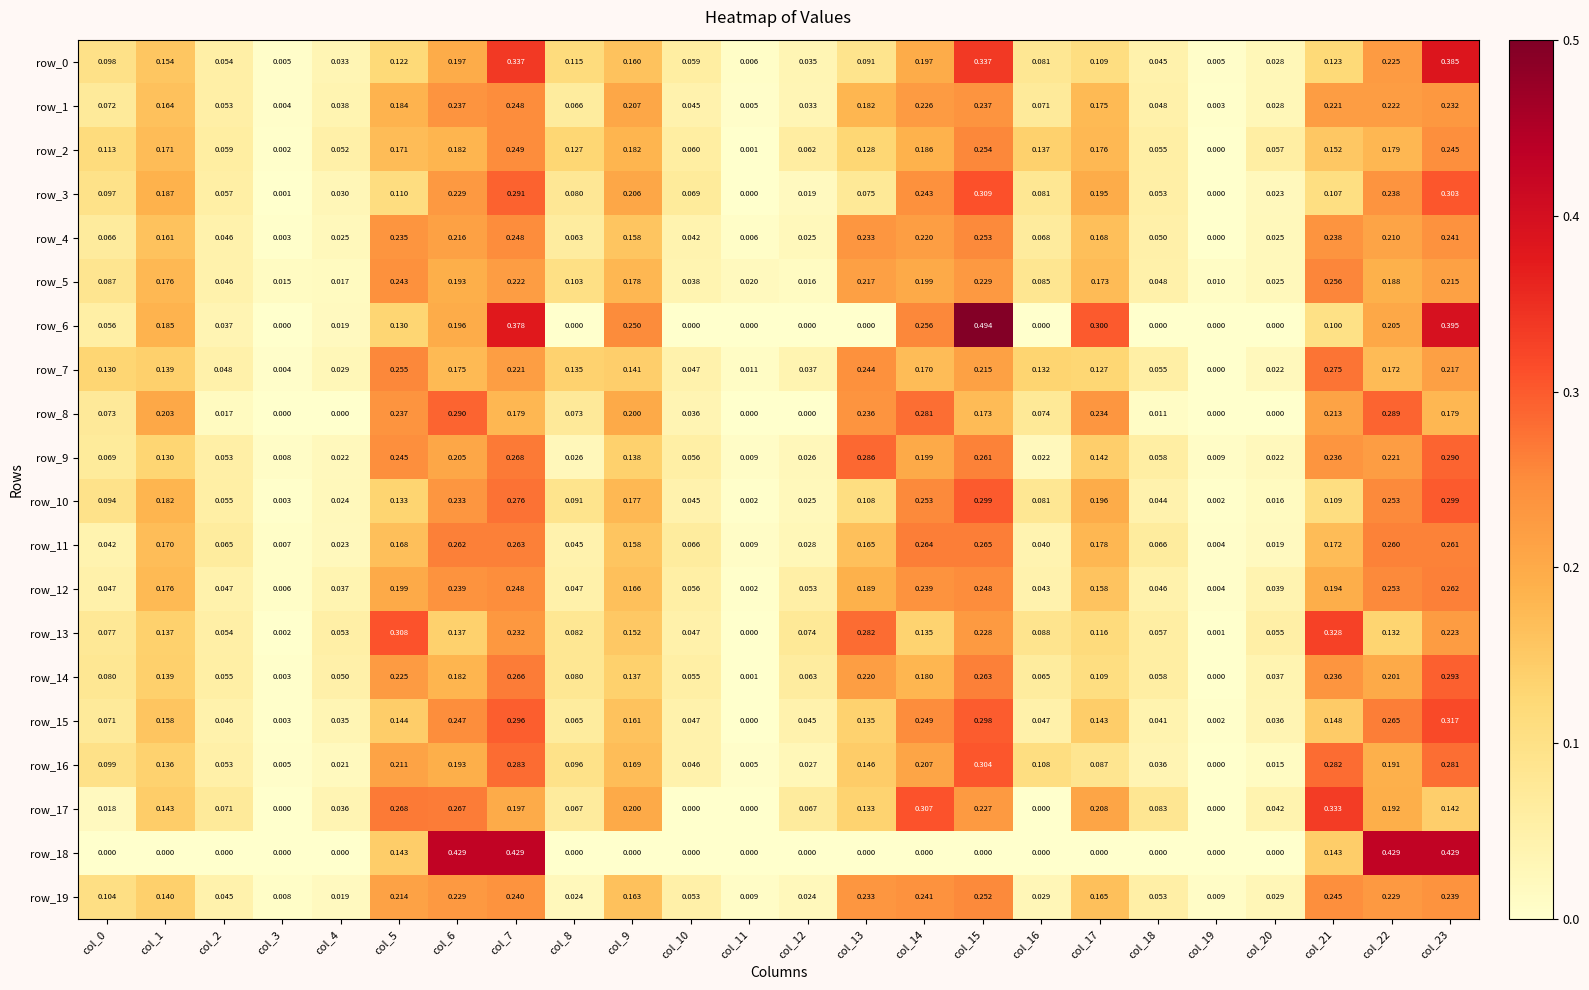

Is the value of row_15 at col_14 greater than the value of row_13 at col_20?

Yes